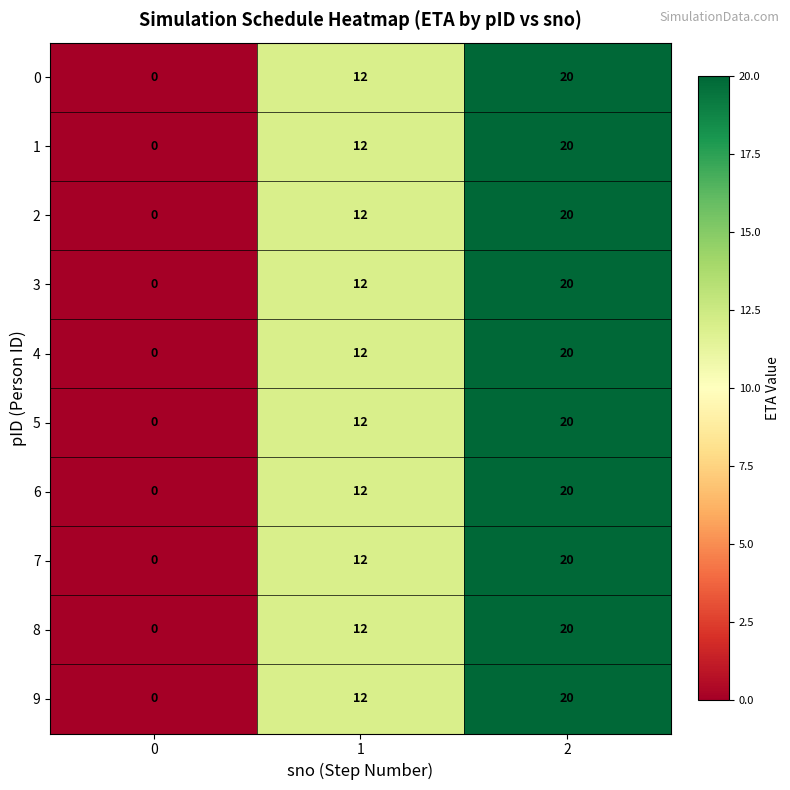

What is the difference between the 6 values at 2 and 0?

20